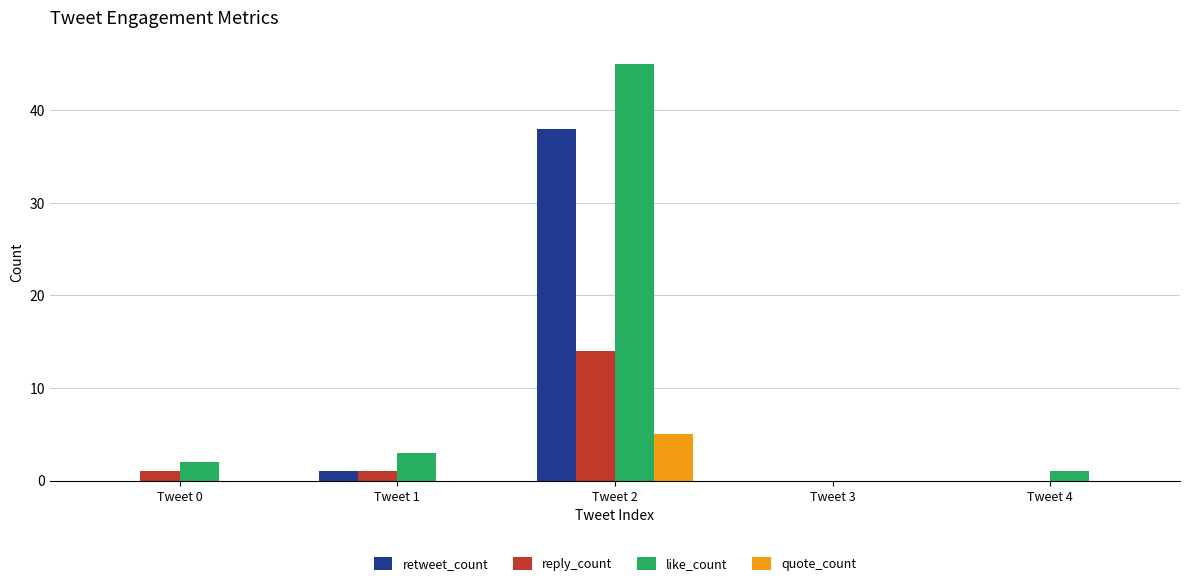

Does the chart contain stacked bars?

No